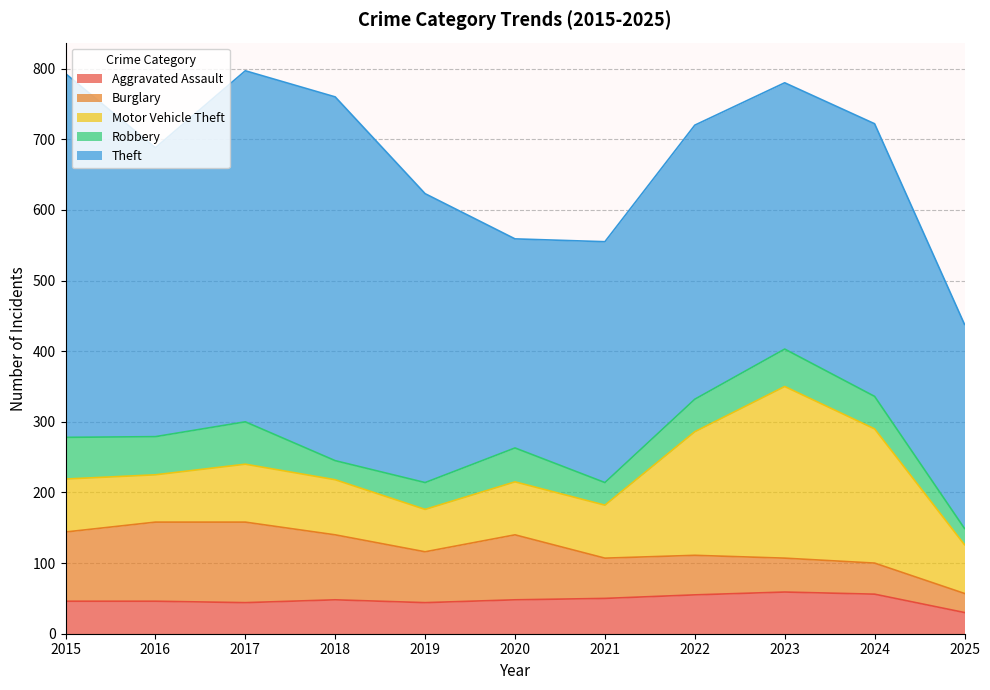

True or false: Robbery has more than 2 points higher than both neighbors.

True